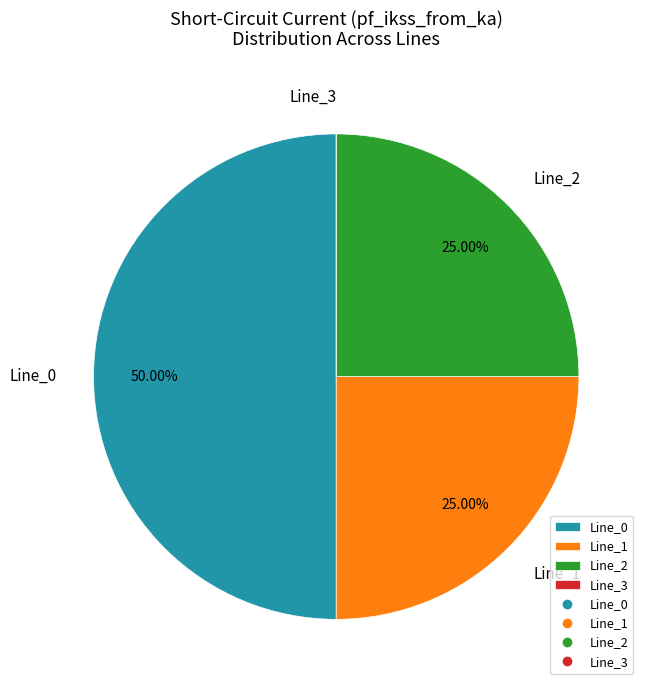

What is the largest slice in the pie chart?

Line_0